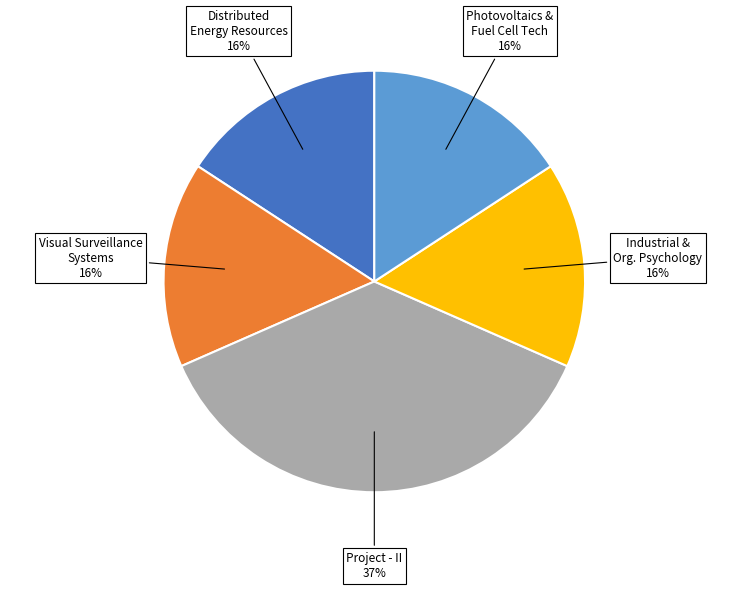

Does any single category account for the majority?

No